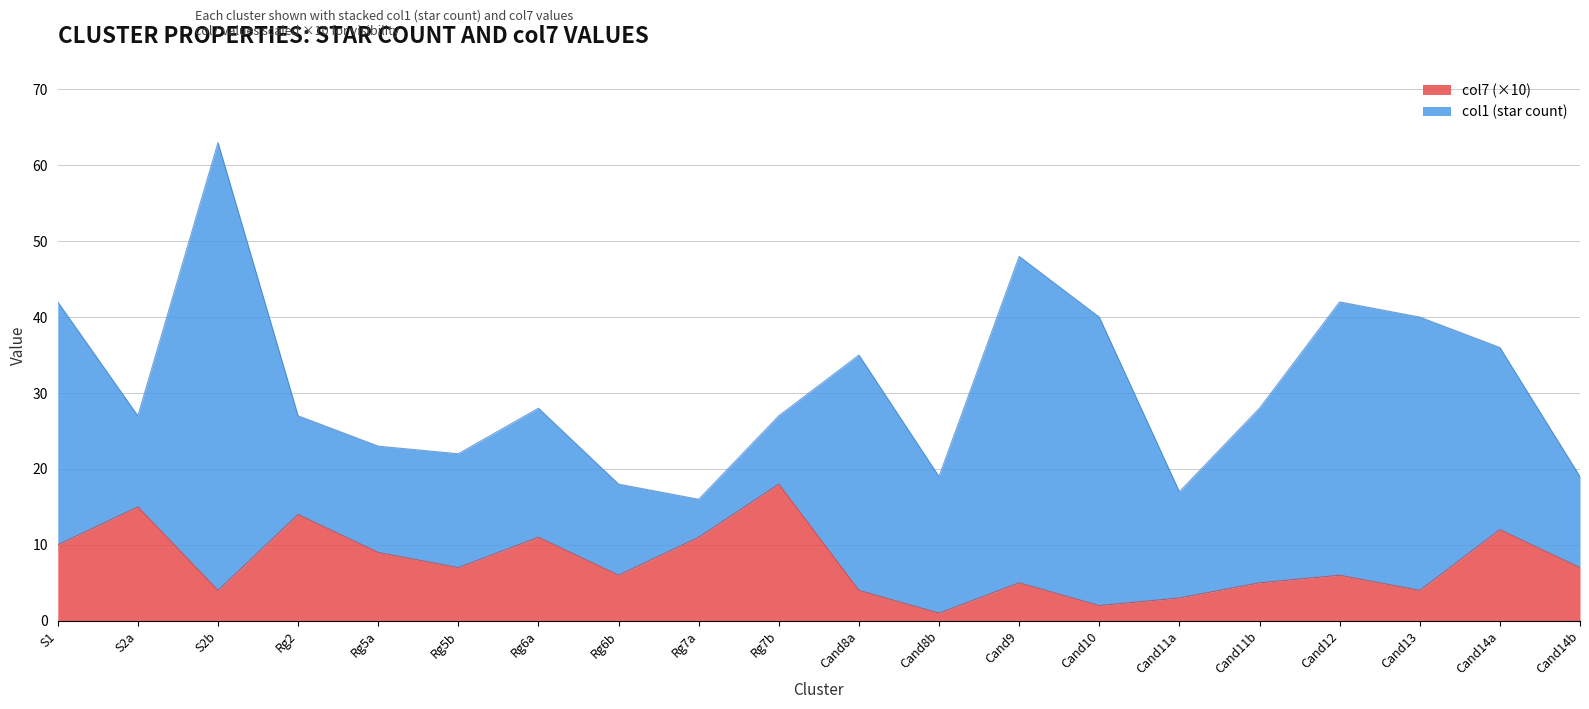

The chart shows a value of 11 at Rg7a. True or false?

True